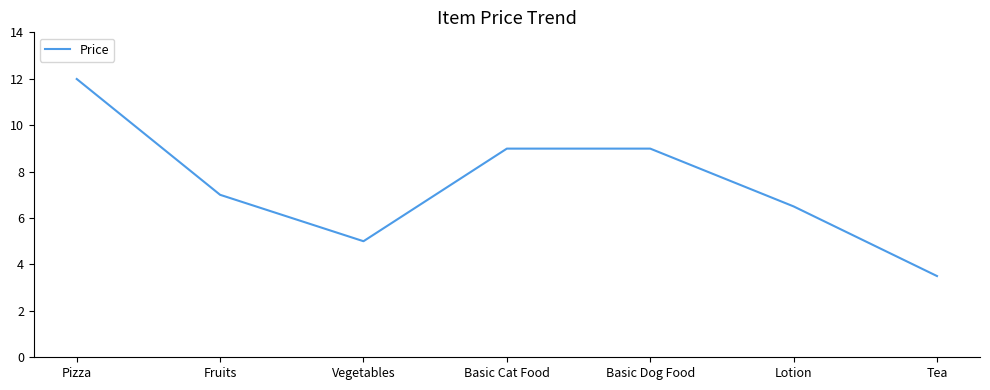

Approximately how many times larger is the value at Basic Cat Food compared to Fruits?

1.3